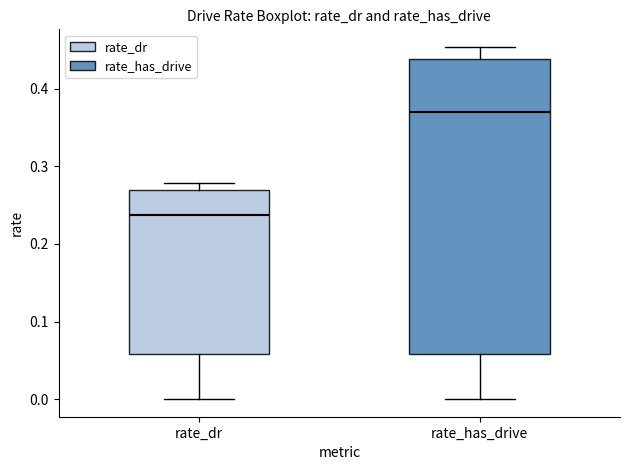

Reading left to right, transcribe this box plot: for each box, give where its median line is, the range the box spans, and where its two whiskers end, as read against the y-axis. The values are not printed on the chart, so give them approximately, as read against the axis.

rate_dr: median 0.24, box 0.06 to 0.27, whiskers 0.00 to 0.28
rate_has_drive: median 0.37, box 0.06 to 0.44, whiskers 0.00 to 0.45